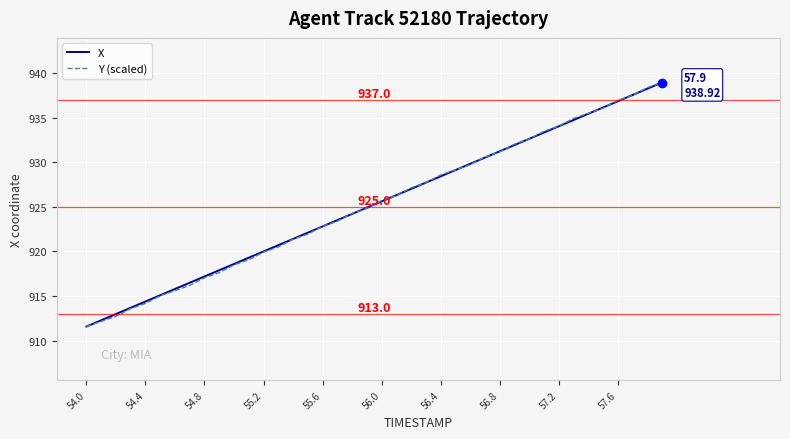

What is the maximum value for Y (scaled)?

938.9